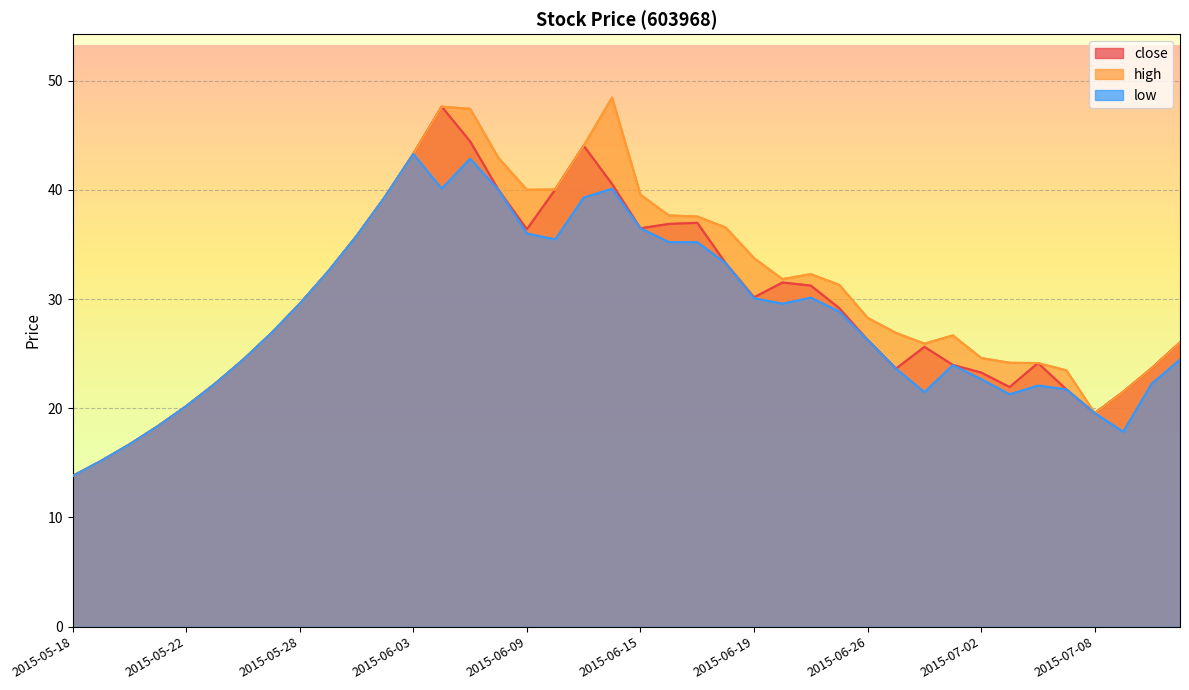

How many lines are shown in the chart?

3